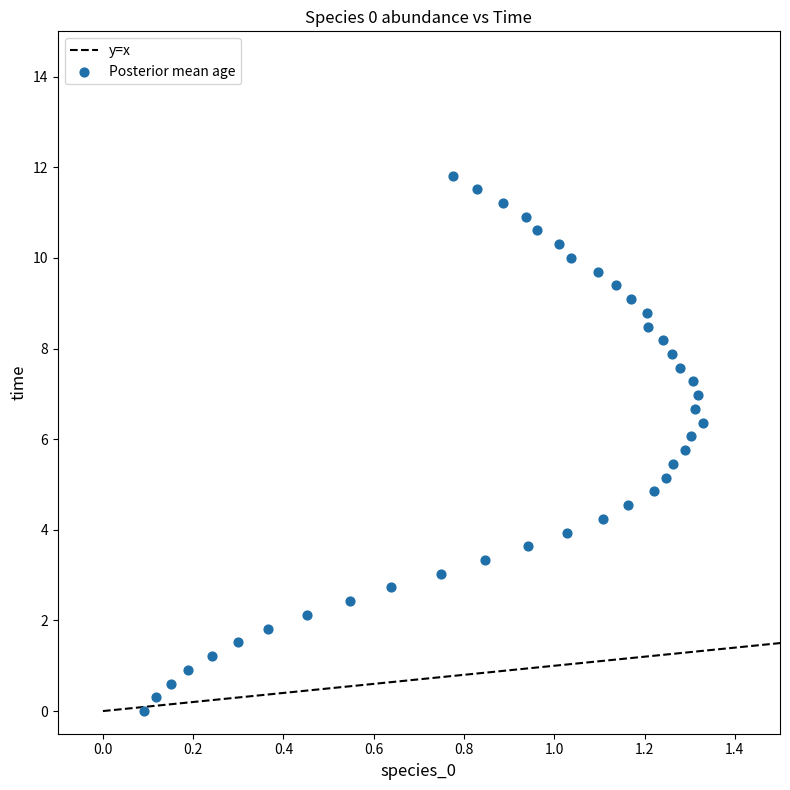

What is the range of Y values (max minus min)?

11.8